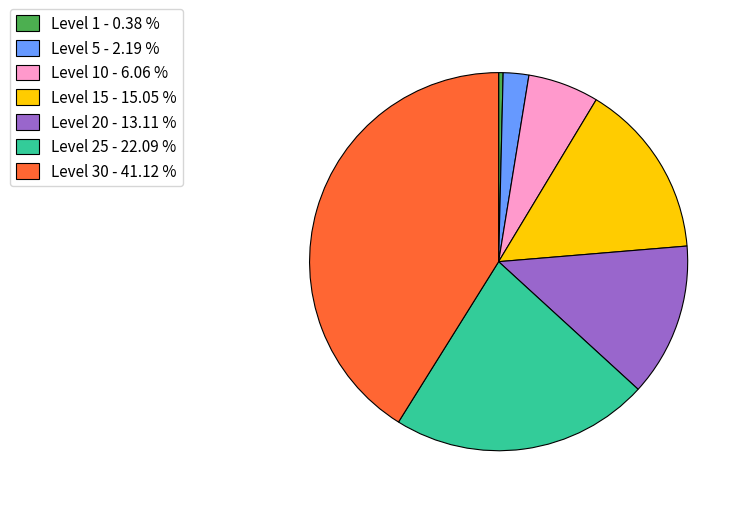

Does Level 25 - 22.09 % represent more than half of the total?

No